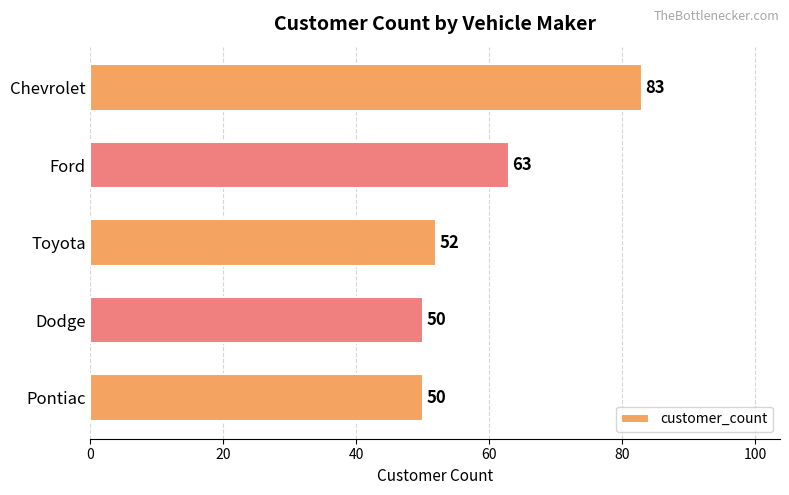

What is the difference between the maximum and second lowest values?

33